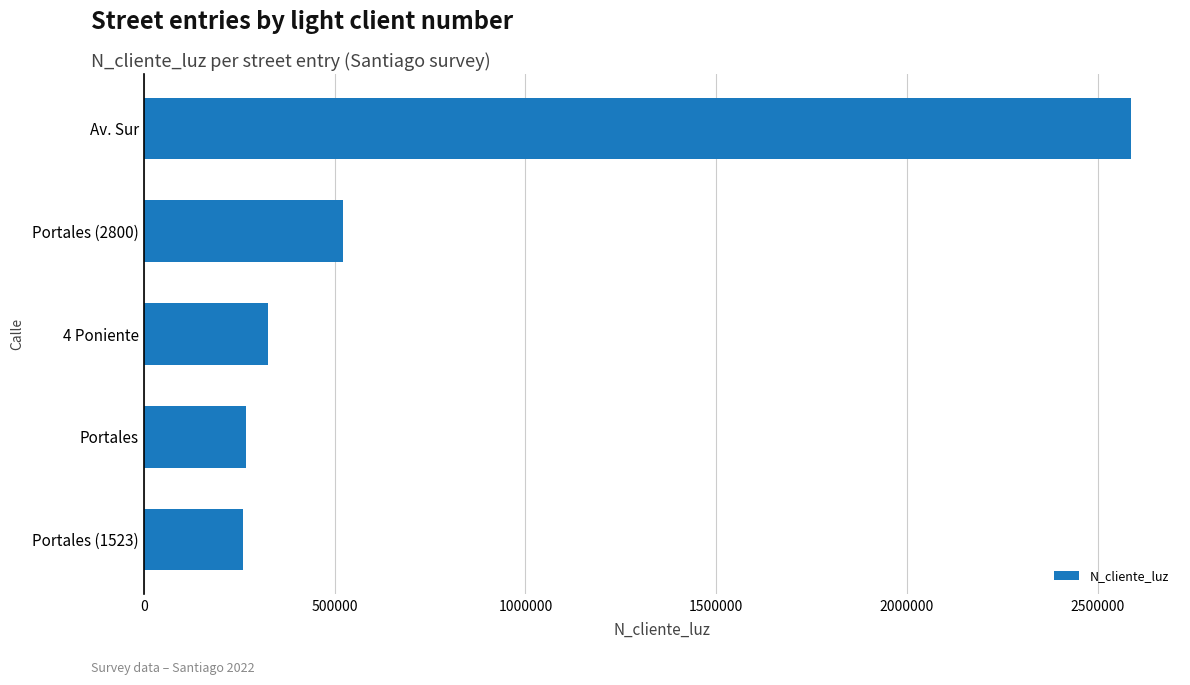

What is the sum of all values?

3960009